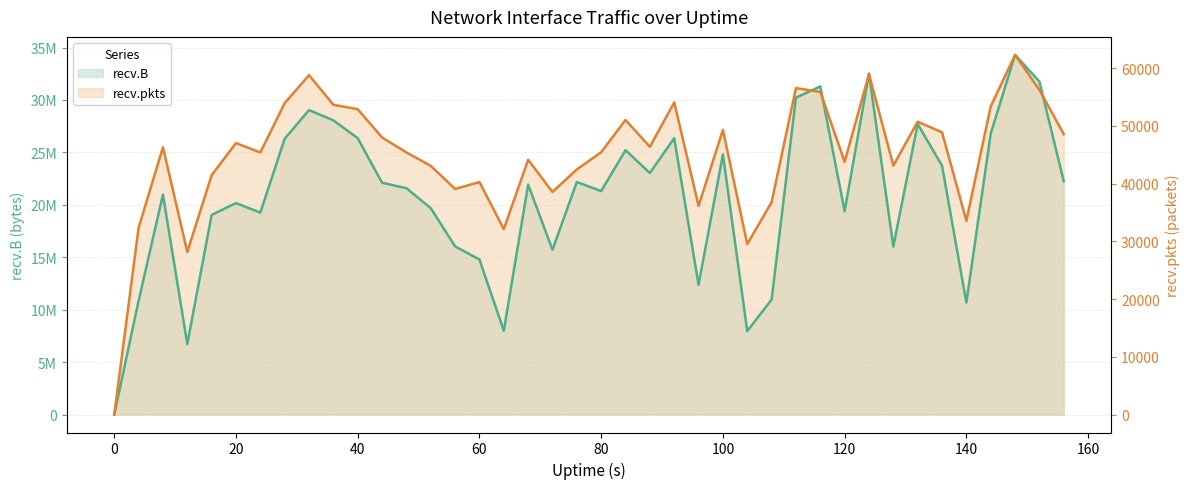

How many interior local peaks does the recv.pkts series have?

12